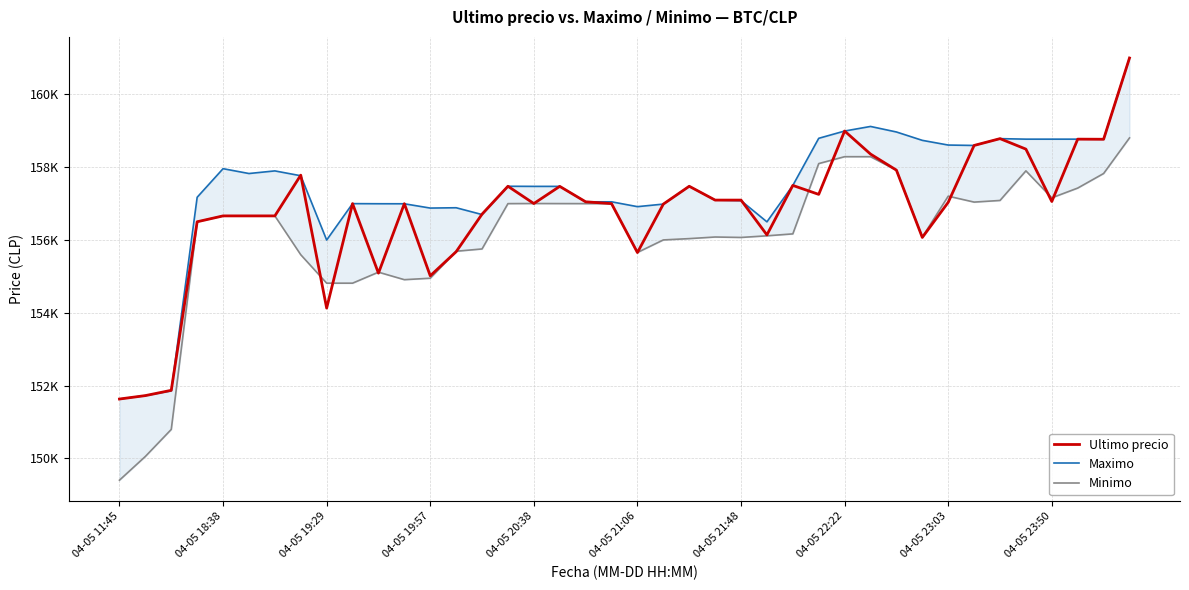

At which category is the sum across all series the highest?

39